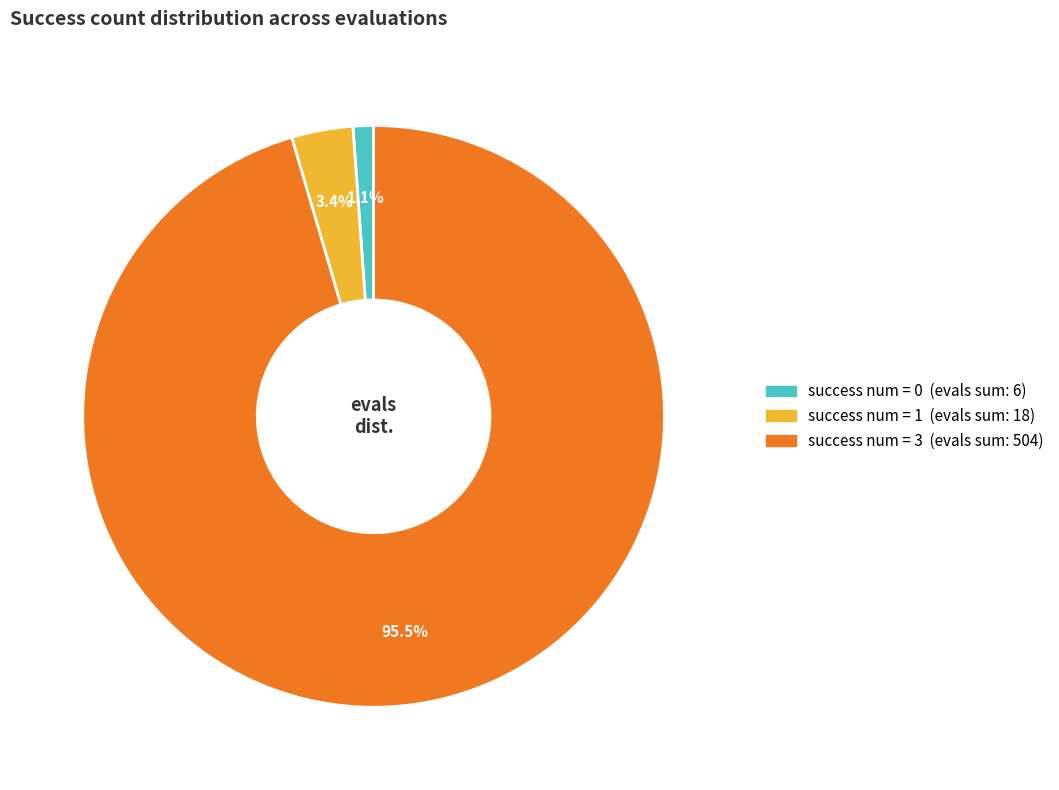

Is there any slice that represents more than half of the pie?

Yes